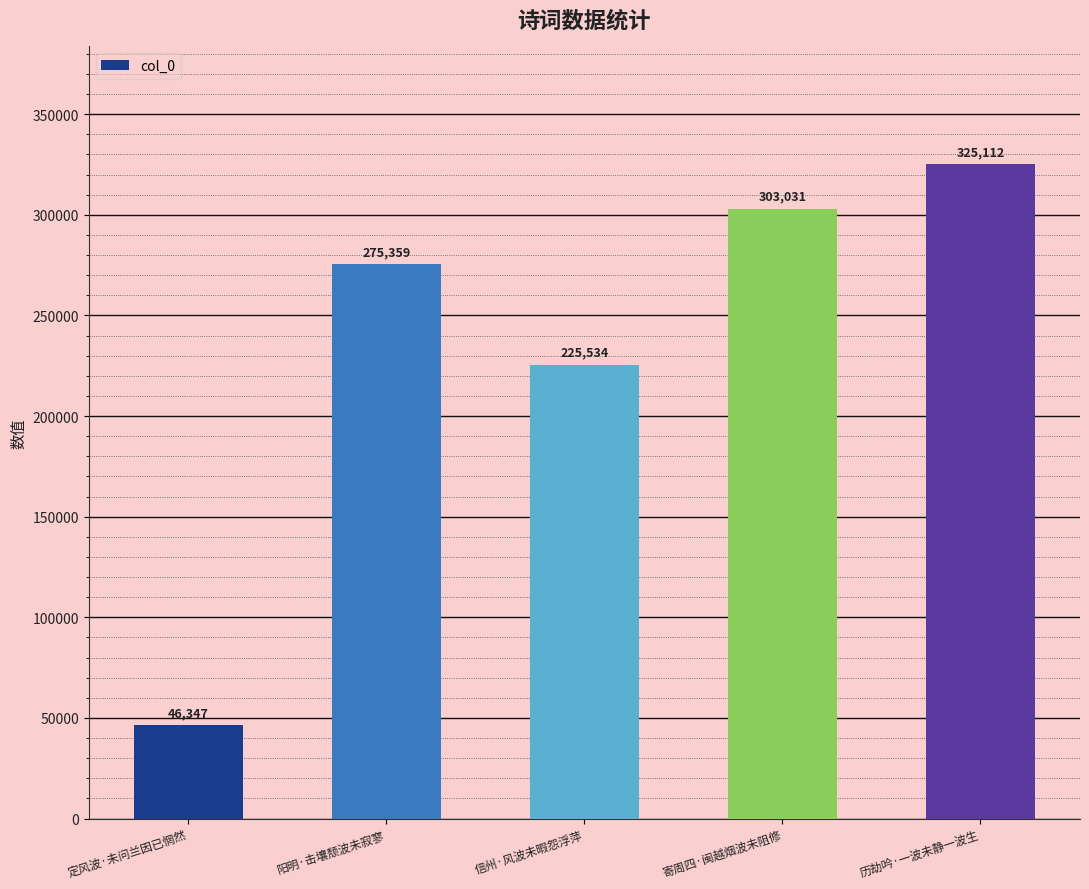

Reading left to right, what are all the values shown in this chart?

定风波·未问兰因已惘然=46347	阳明·击壤颓波未寂寥=275359	信州·风波未暇怨浮萍=225534	寄周四·闽越烟波未阻修=303031	历劫吟·一波未静一波生=325112